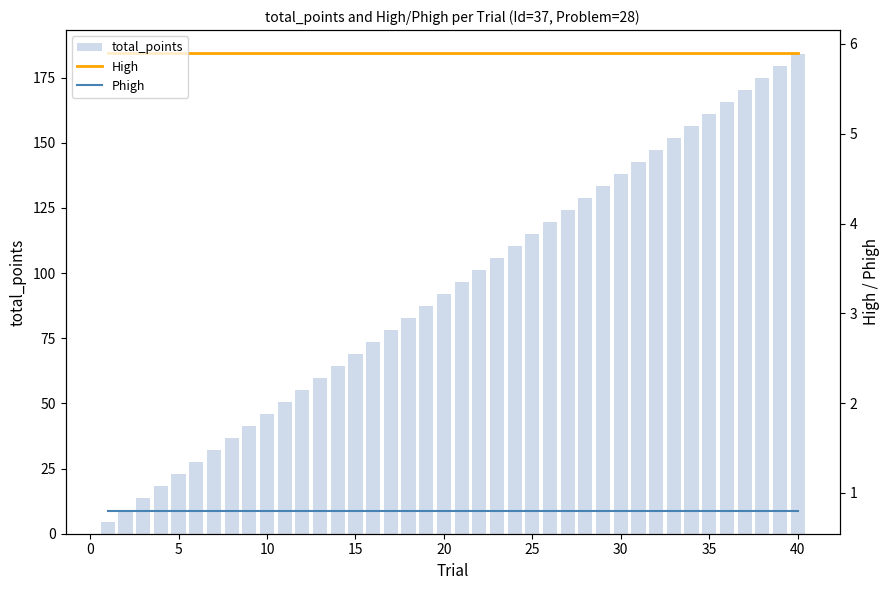

True or false: High and Phigh cross at least once.

False